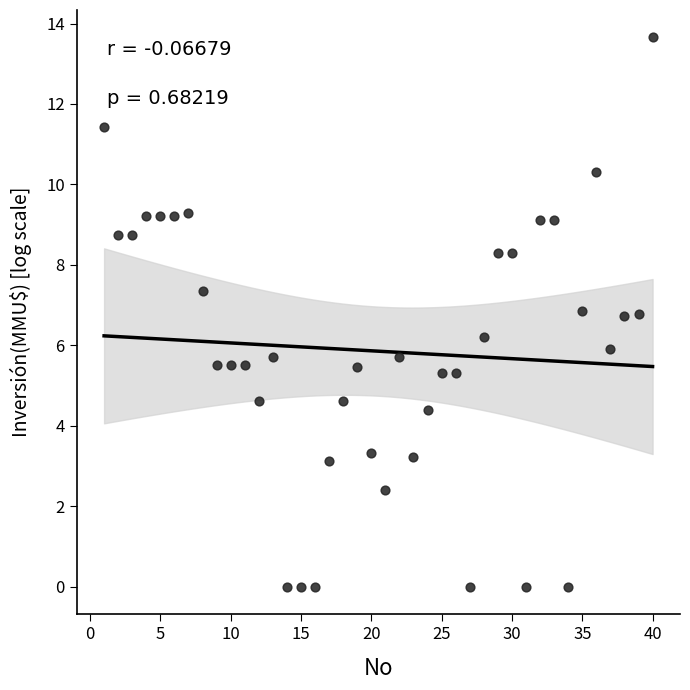

What is the range of X values (max minus min)?

39.0